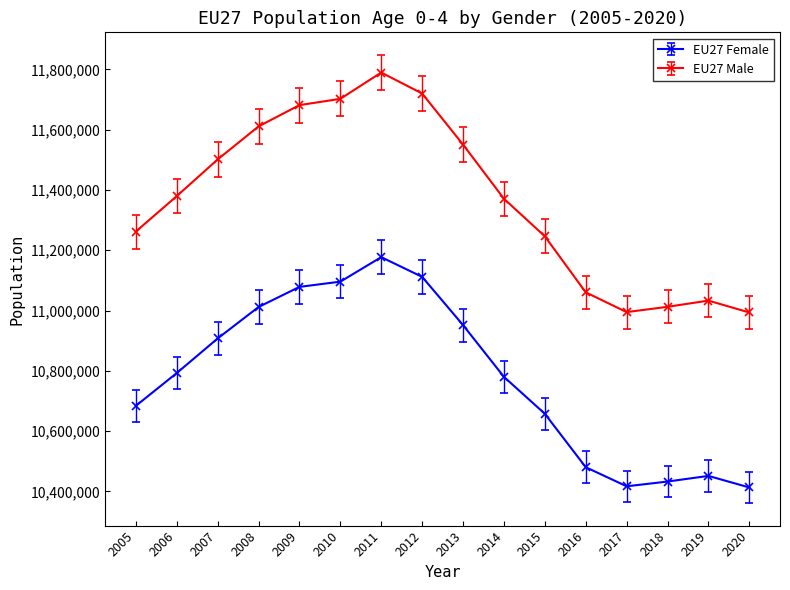

What are all the series names shown in the legend?

EU27 Female, EU27 Male